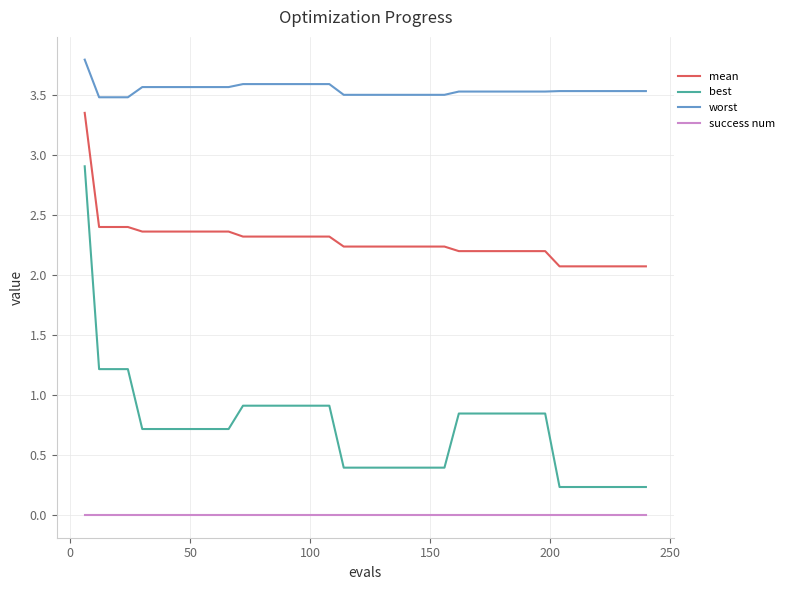

What is the greatest value displayed?

3.8